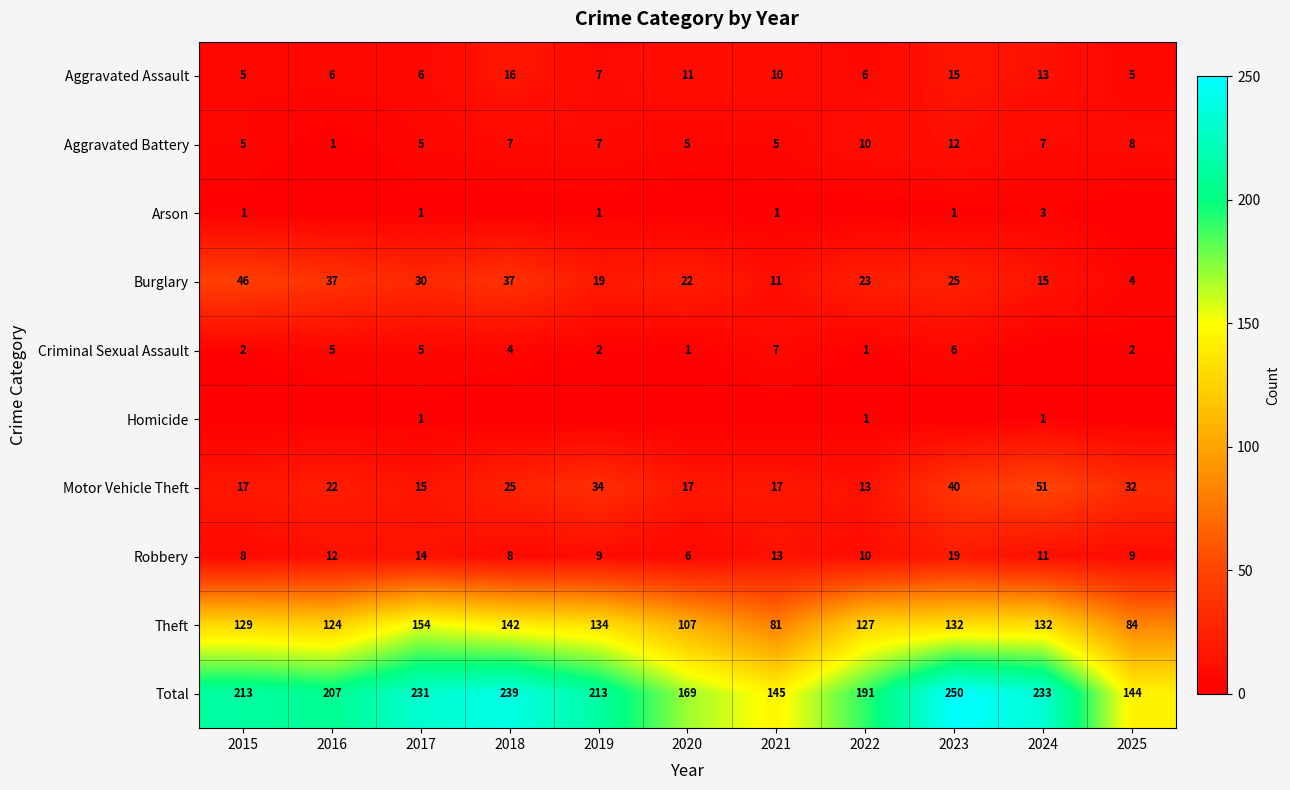

Which series changed the most between 2018 and 2025?

Total